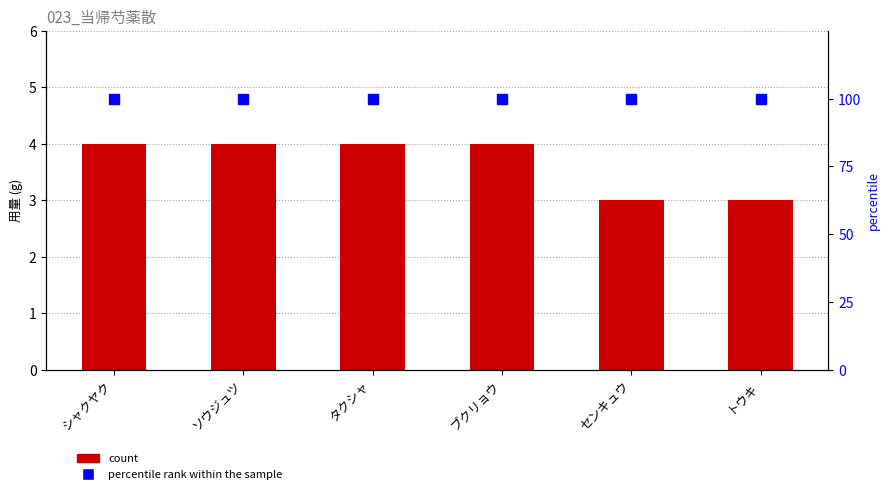

List the labels in order of 023_当帰芍薬散 value, largest first.

シャクヤク, ソウジュツ, タクシャ, ブクリョウ, センキュウ, トウキ